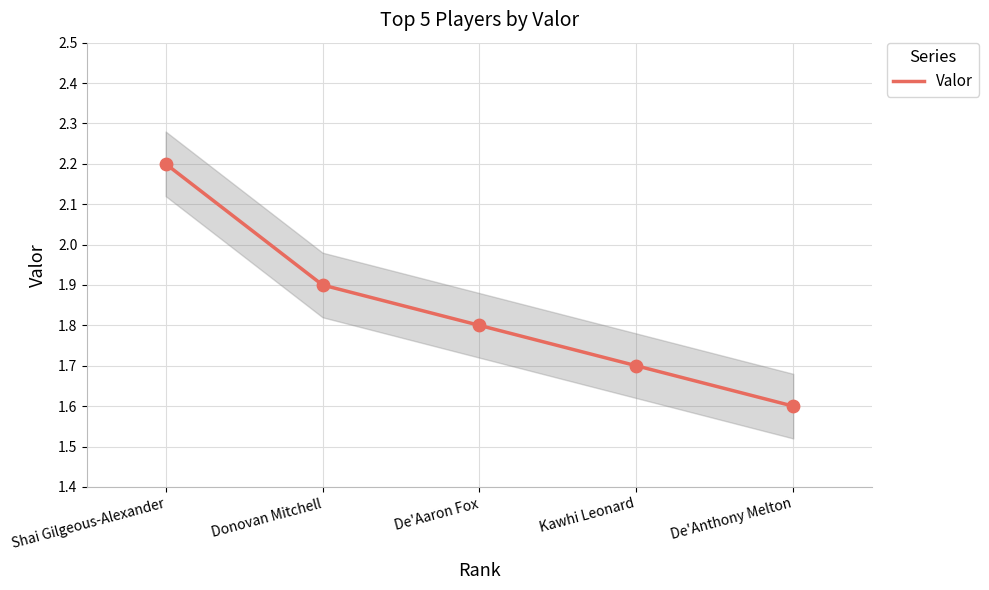

What is the change in value from Donovan Mitchell to Kawhi Leonard?

-0.2